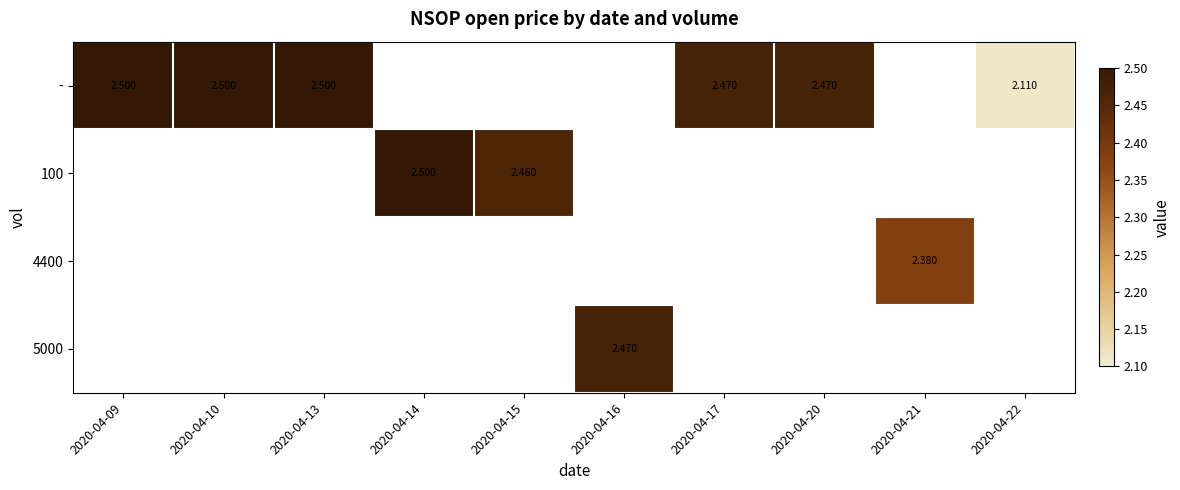

Which category has the lowest value across all series?

2020-04-22